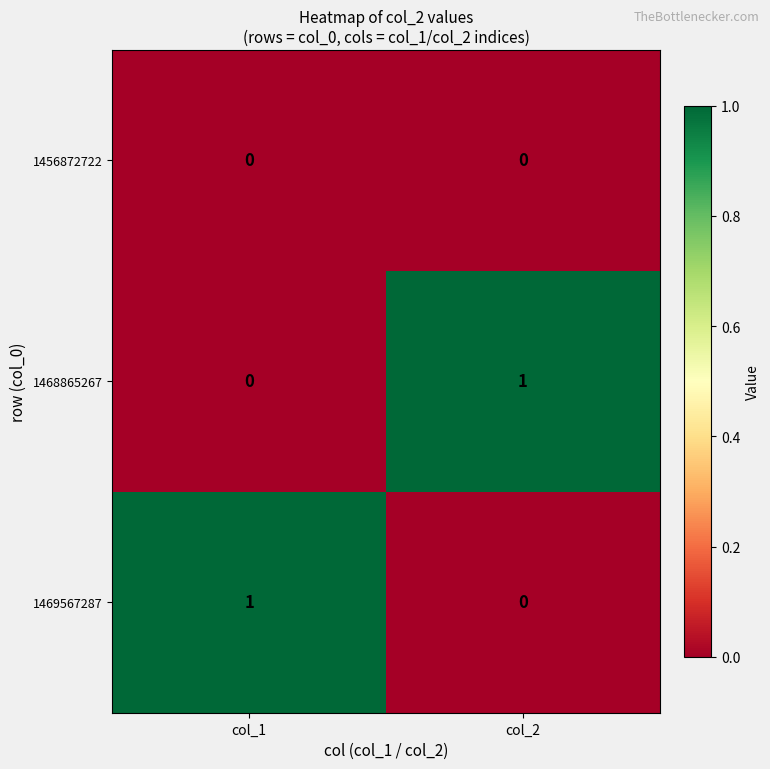

At how many categories does at least one series exceed 0?

2